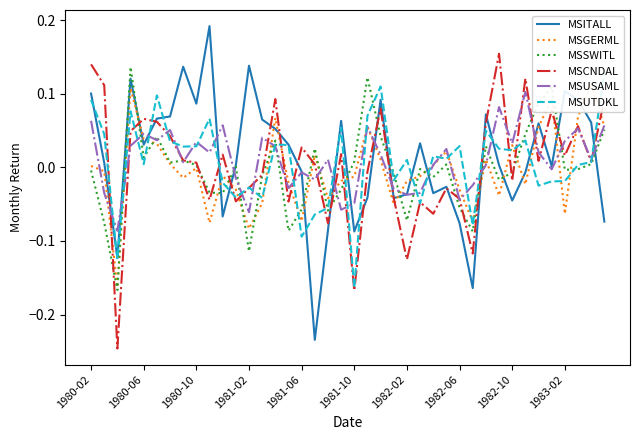

How many values in the MSCNDAL series exceed 0?

23